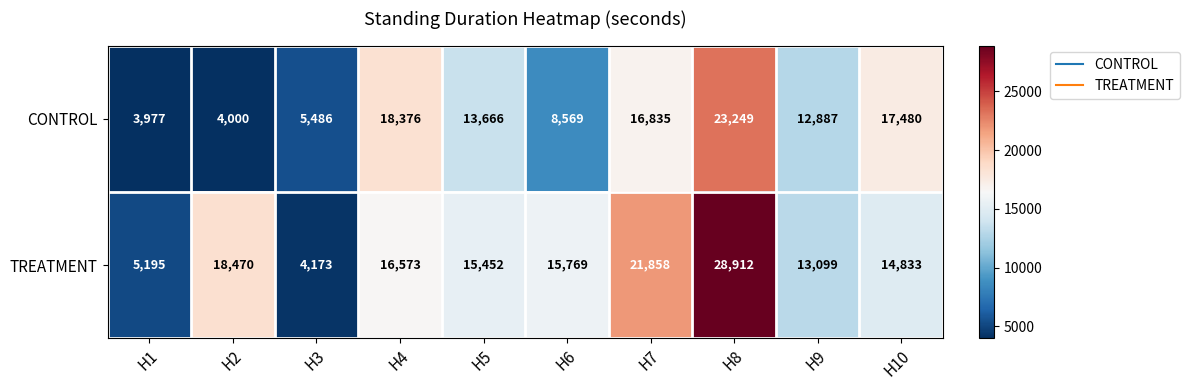

Reading left to right, what are all the values shown in this chart?

CONTROL: H1=3977	H2=4000	H3=5486	H4=18376	H5=13666	H6=8569	H7=16835	H8=23249	H9=12887	H10=17480
TREATMENT: H1=5195	H2=18470	H3=4173	H4=16573	H5=15452	H6=15769	H7=21858	H8=28912	H9=13099	H10=14833